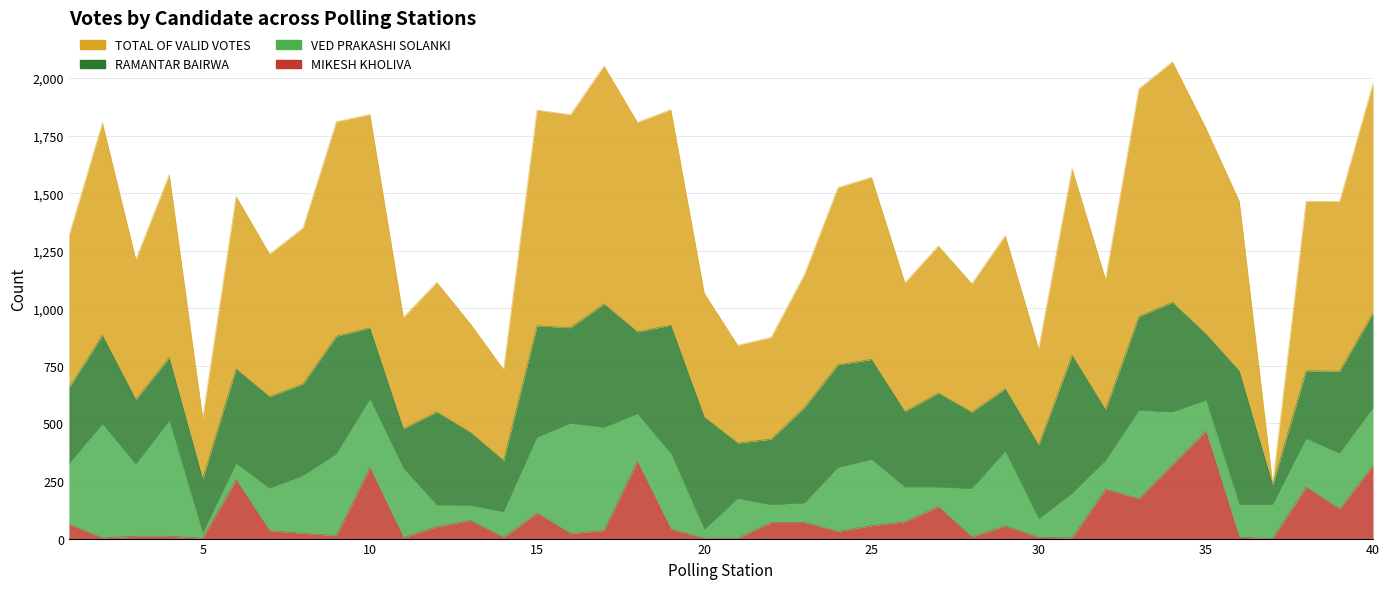

How many values in the TOTAL OF VALID VOTES series are below 1464?

20